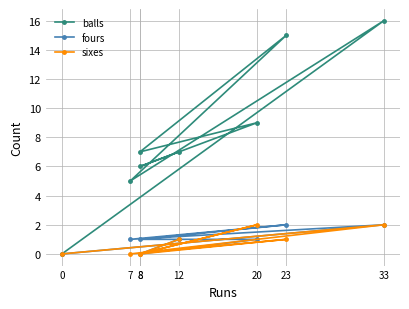

Count the number of categories in the chart.

8